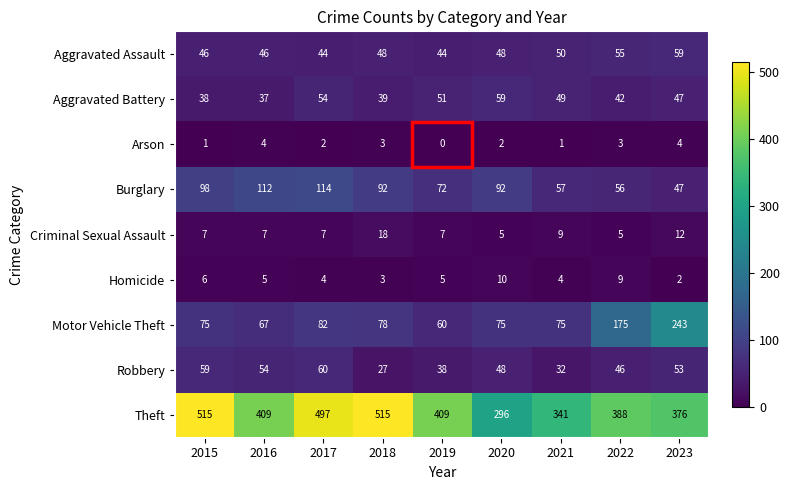

Which category has the highest value in the Robbery series?

2017